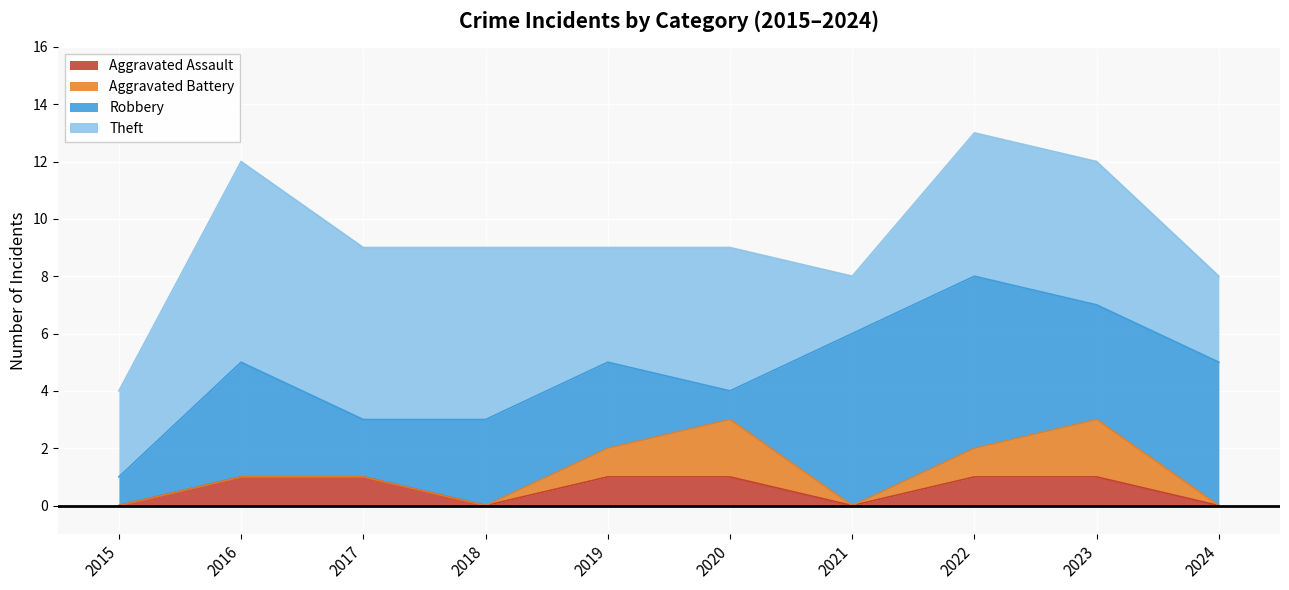

How many categories are shown in the chart?

10